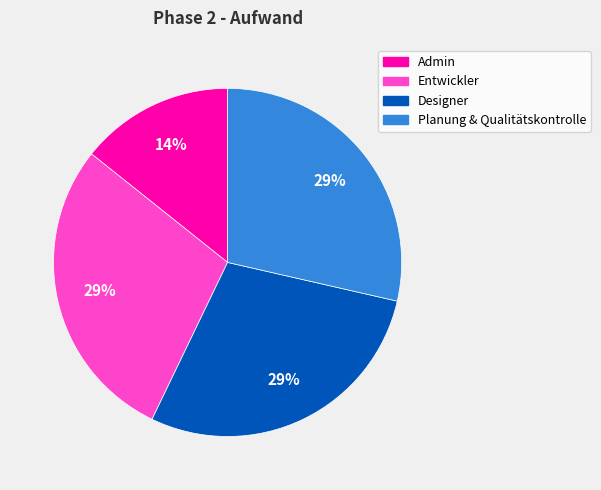

What percentage is the Admin slice, to the nearest percent?

14%